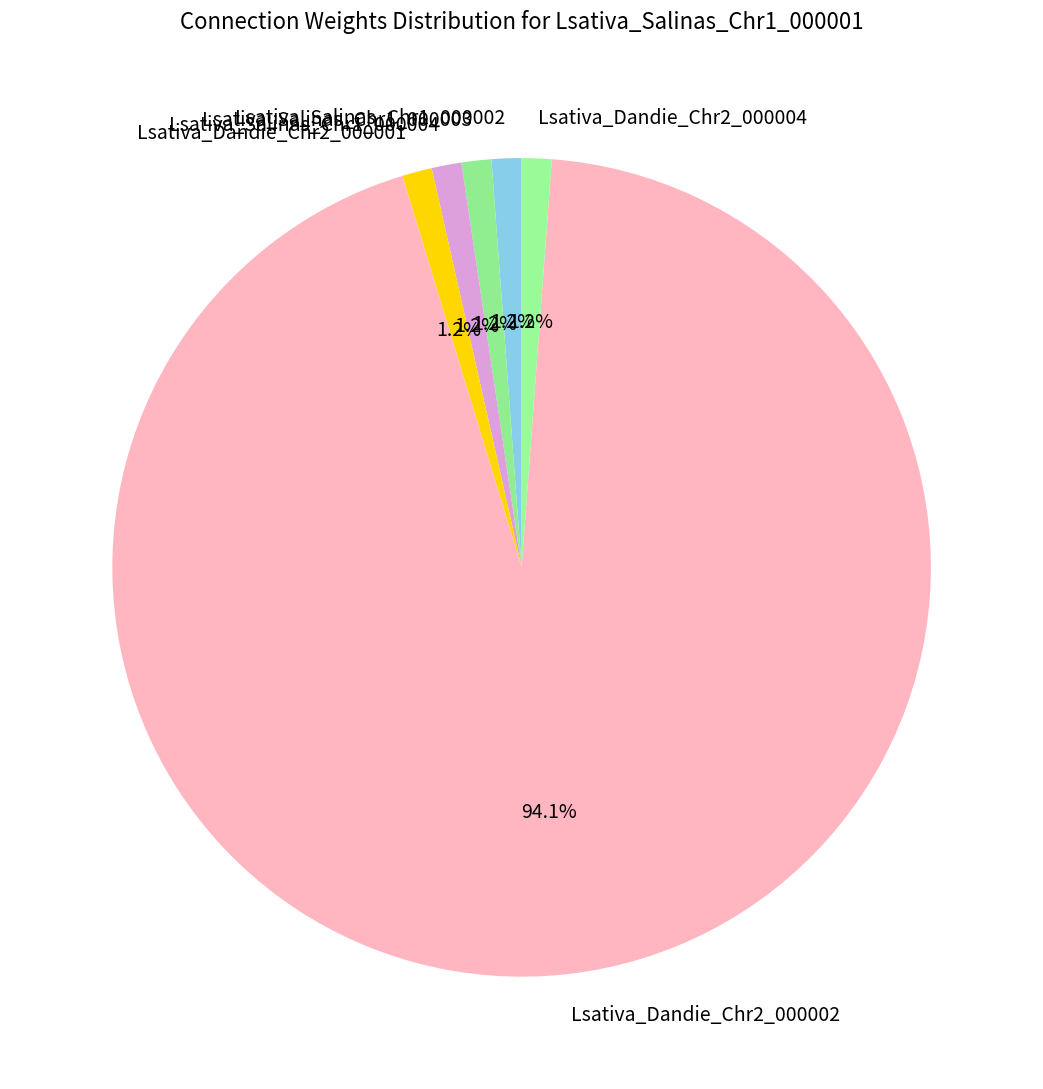

Approximately how many times larger is the value at Lsativa_Dandie_Chr2_000001 compared to Lsativa_Salinas_Chr1_000004?

1.0